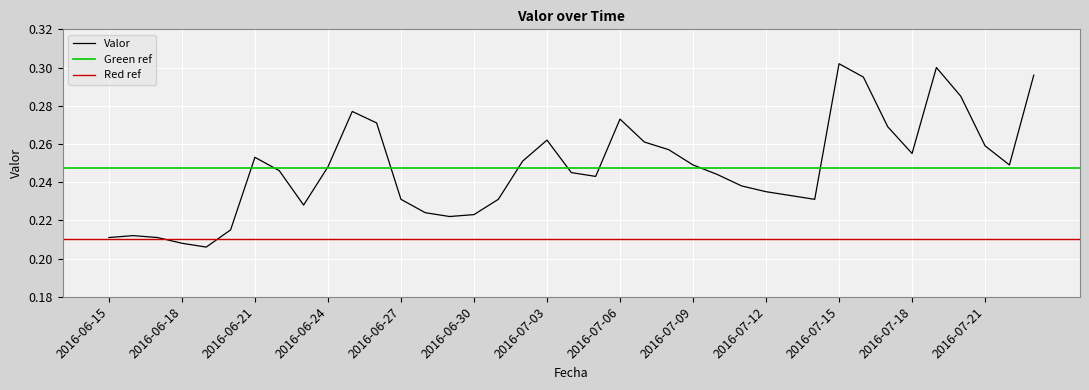

Which label corresponds to the largest value in the chart?

2016-07-15